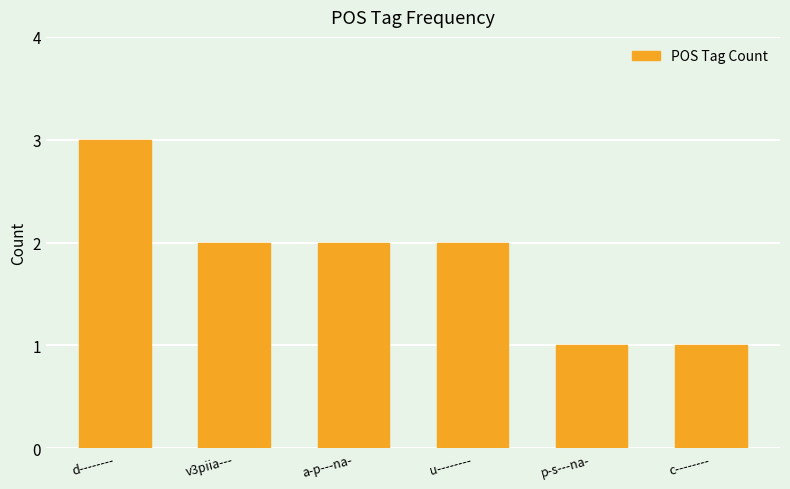

Which has a higher value, p-s---na- or a-p---na-?

a-p---na-